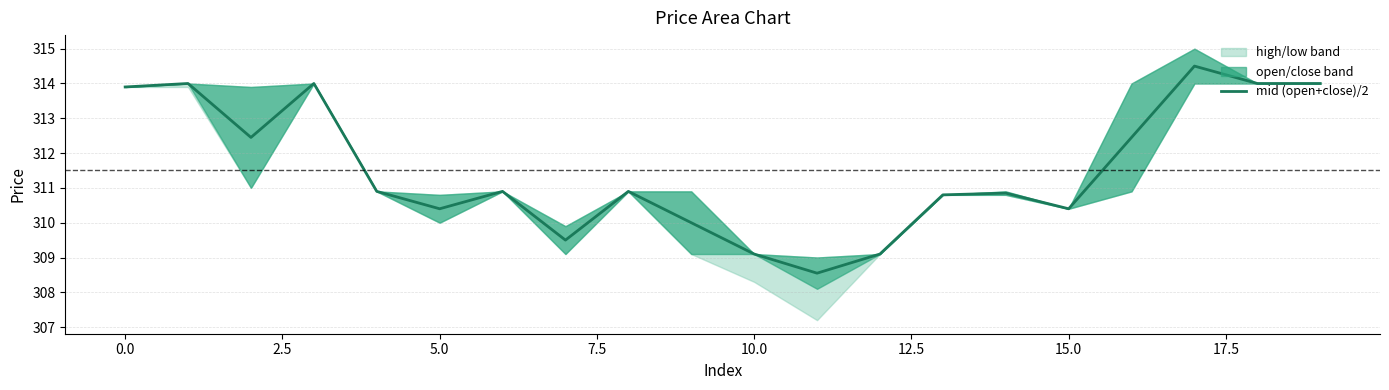

What is the difference between the values at 19 and 11?

5.4